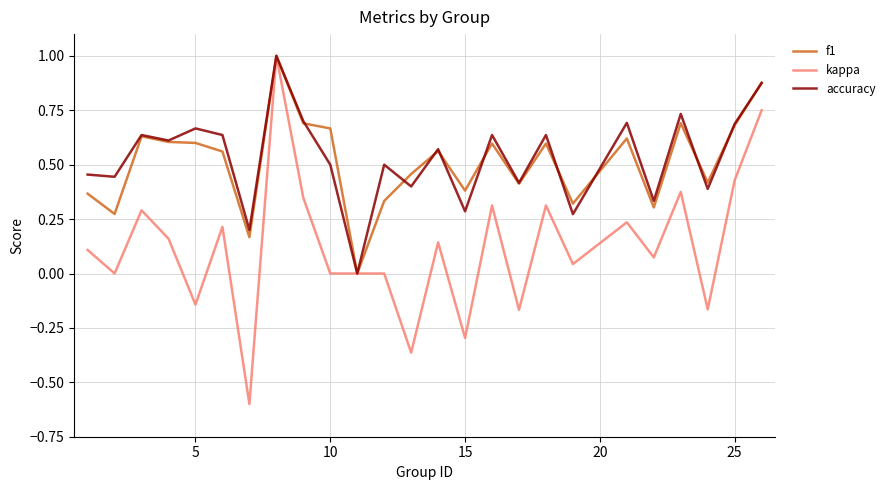

Which series has the widest spread of values?

kappa